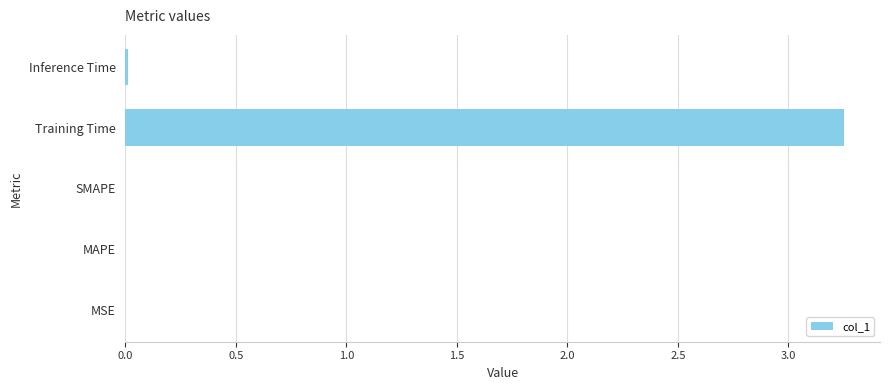

Are the bars grouped side by side (vs. stacked)?

No